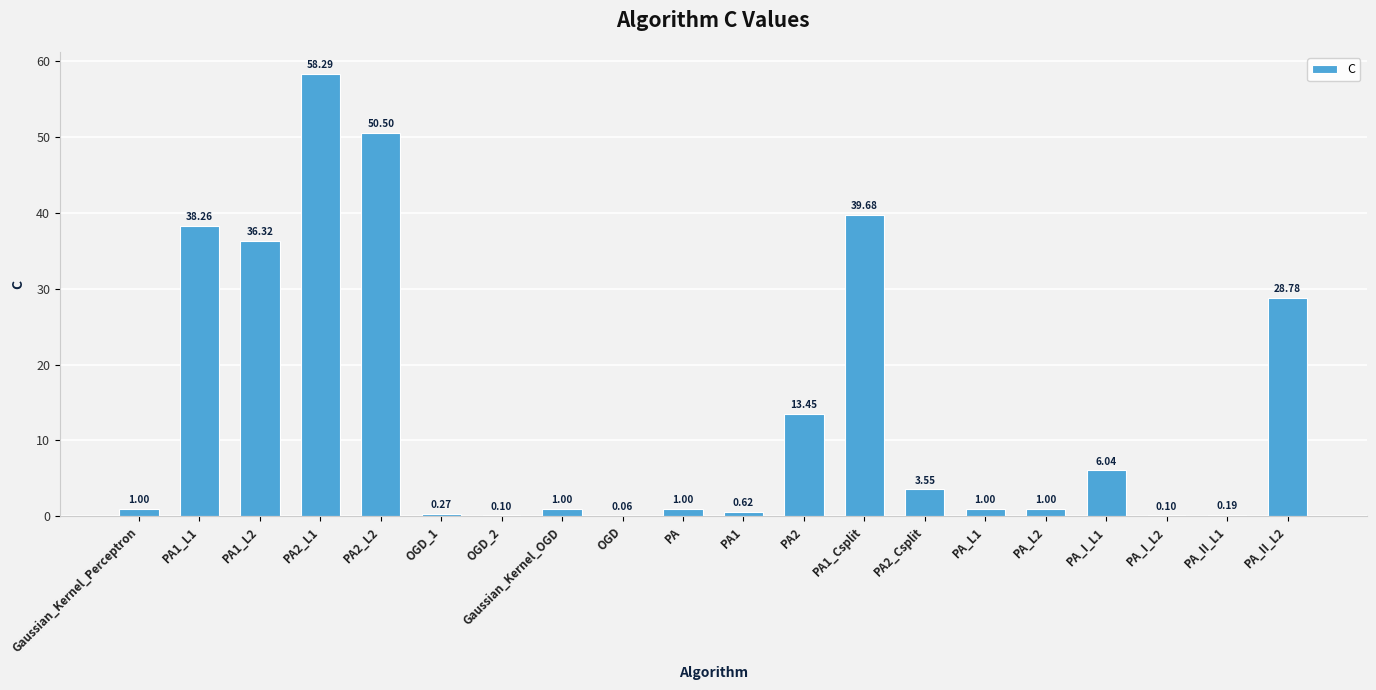

Where is the data nearest to the value 29?

PA_II_L2